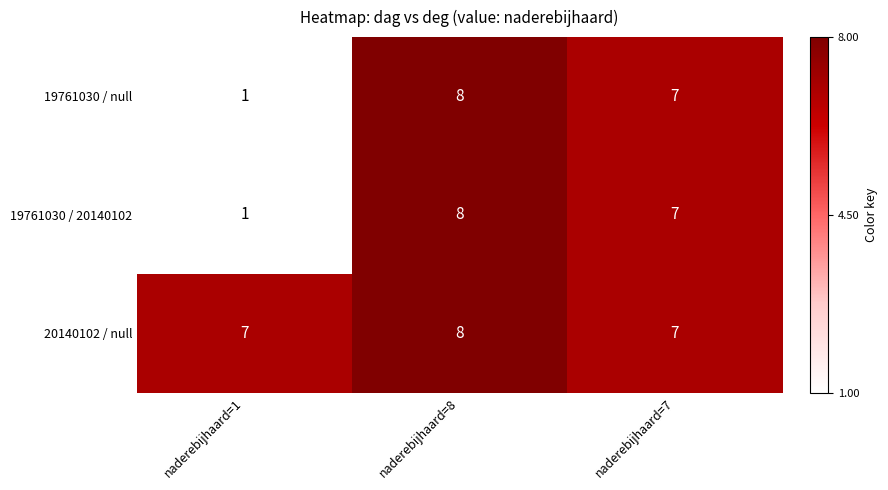

Which label corresponds to the smallest value in the chart?

naderebijhaard=1